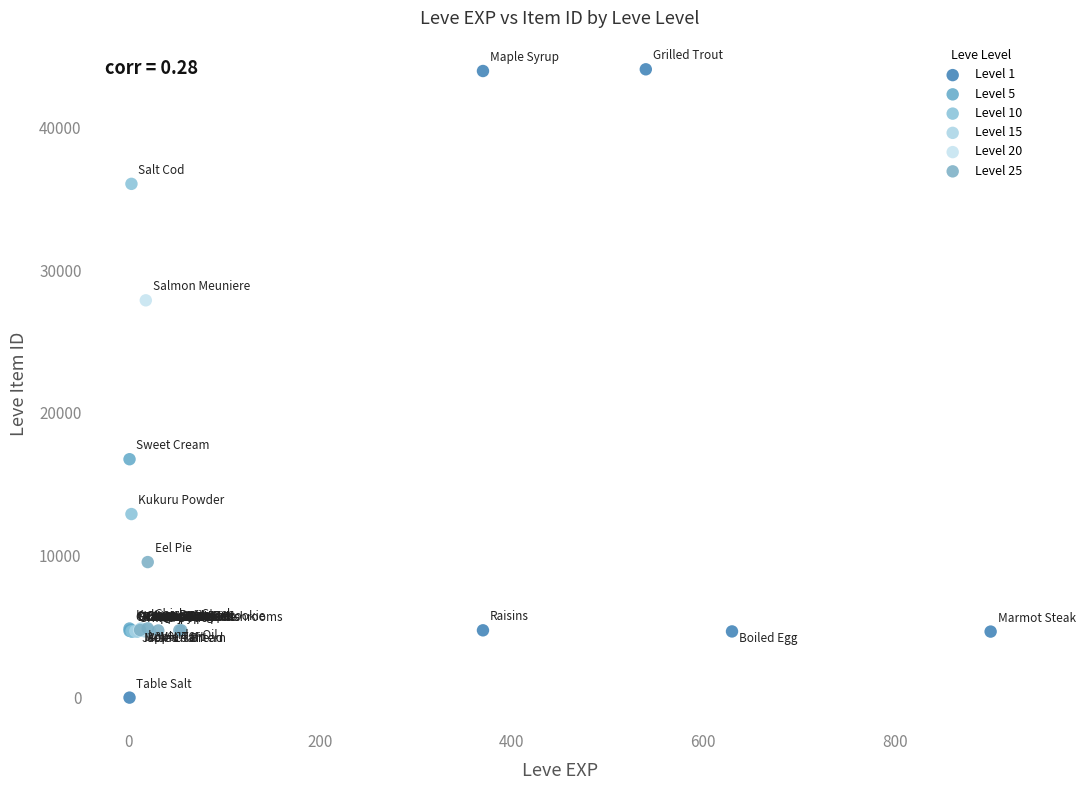

What are all the series names shown in the legend?

Level 1, Level 5, Level 10, Level 15, Level 20, Level 25